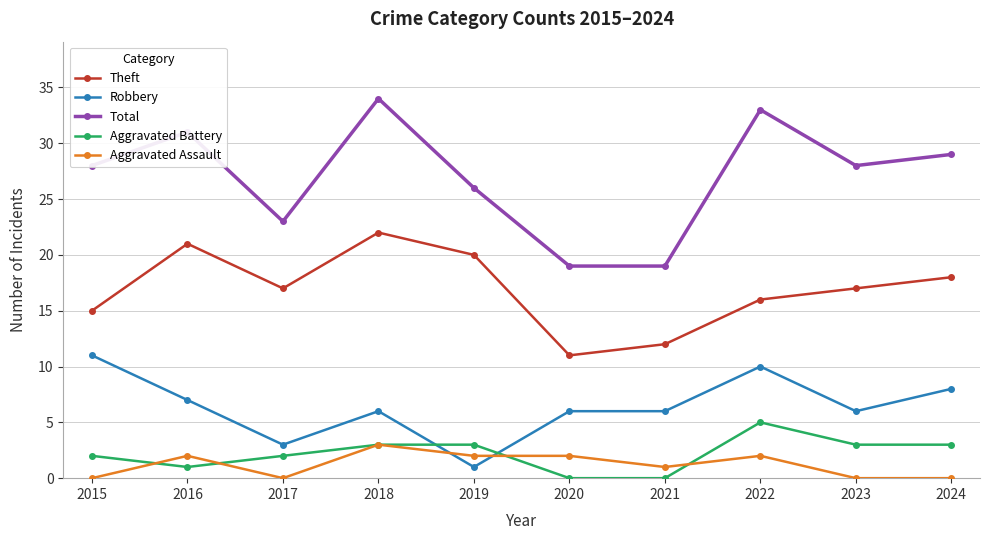

True or false: Theft has a value of 18 at 2024.

True